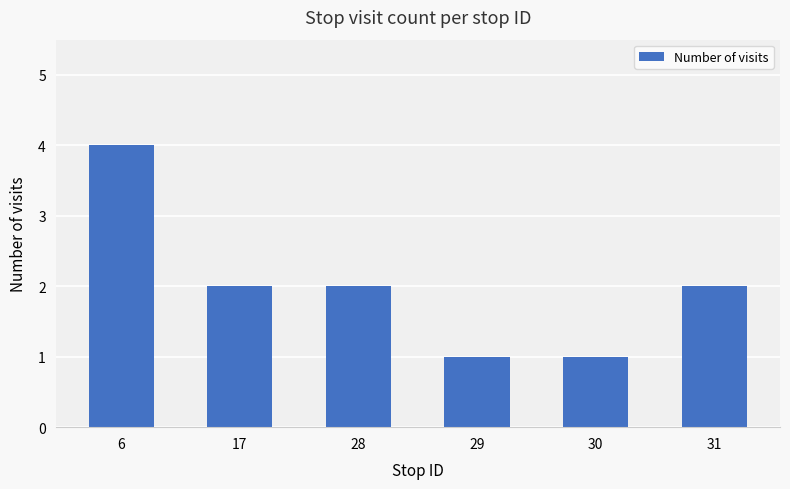

What is the change in value from 29 to 31?

+1